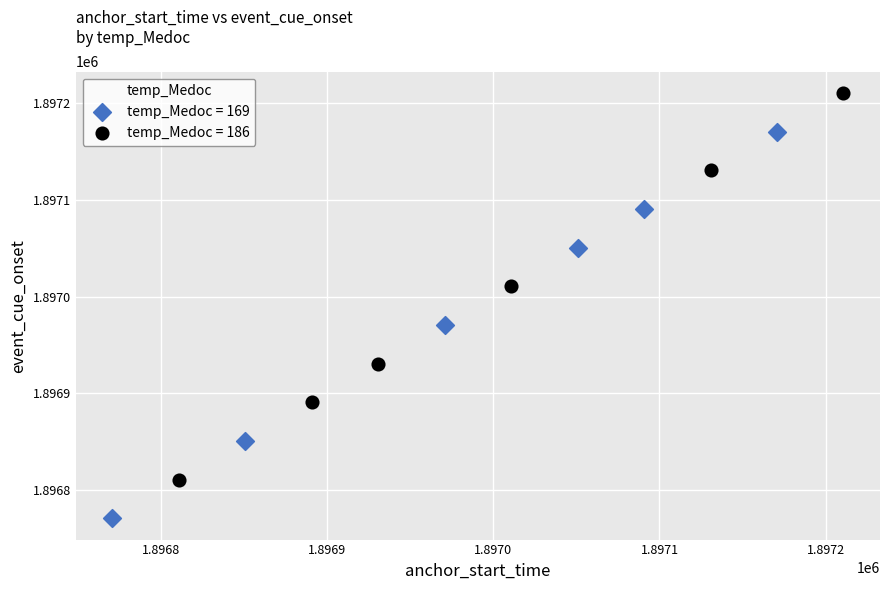

Which series contains the lowest Y value?

temp_Medoc = 169